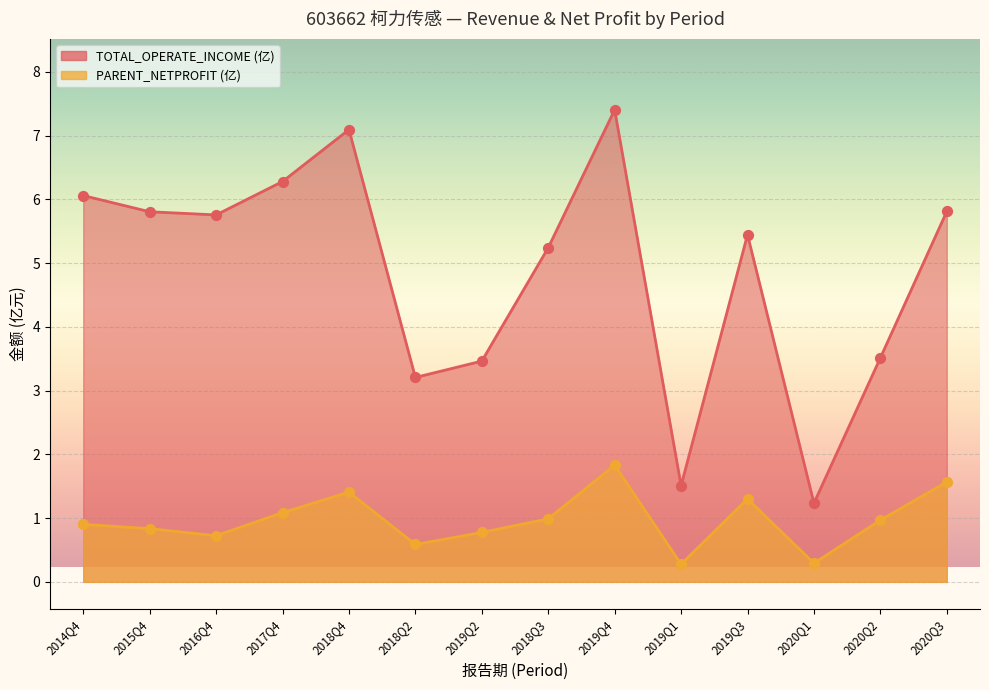

At how many categories does at least one series exceed 2?

12